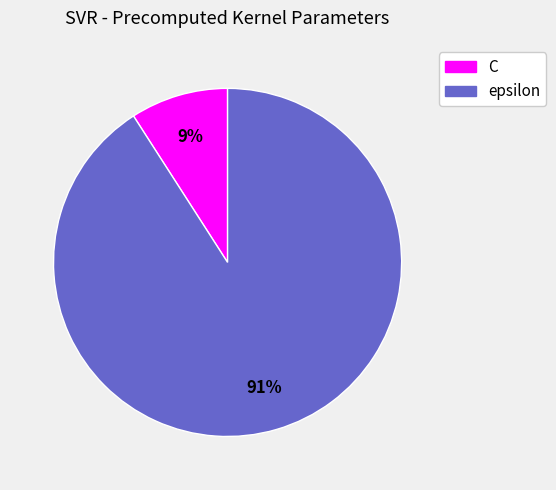

Which category has the biggest portion of the pie?

epsilon